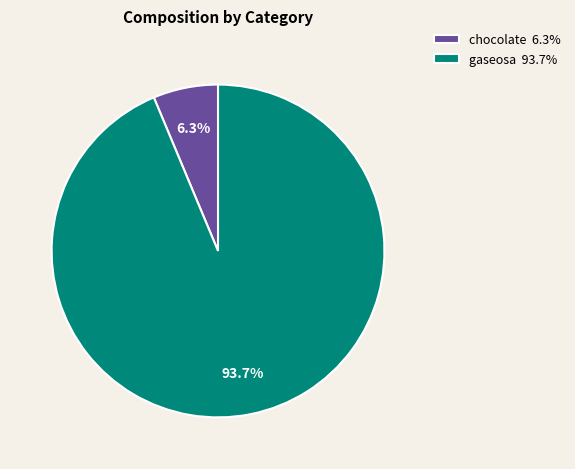

Between chocolate 6.3% and gaseosa 93.7%, which is larger?

gaseosa 93.7%